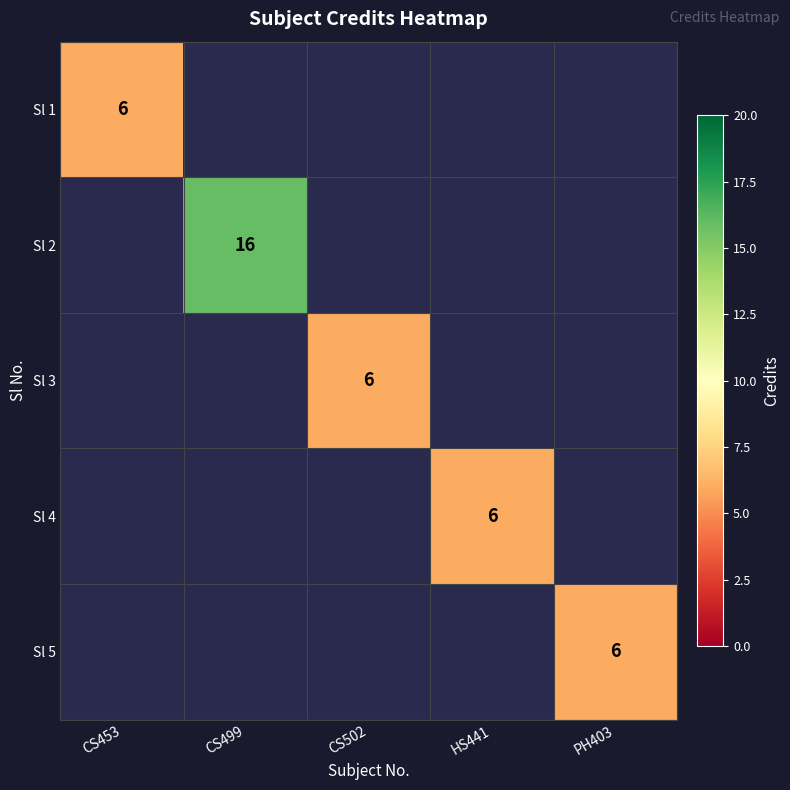

The Sl 2 series shows 9 at CS499. True or false?

False